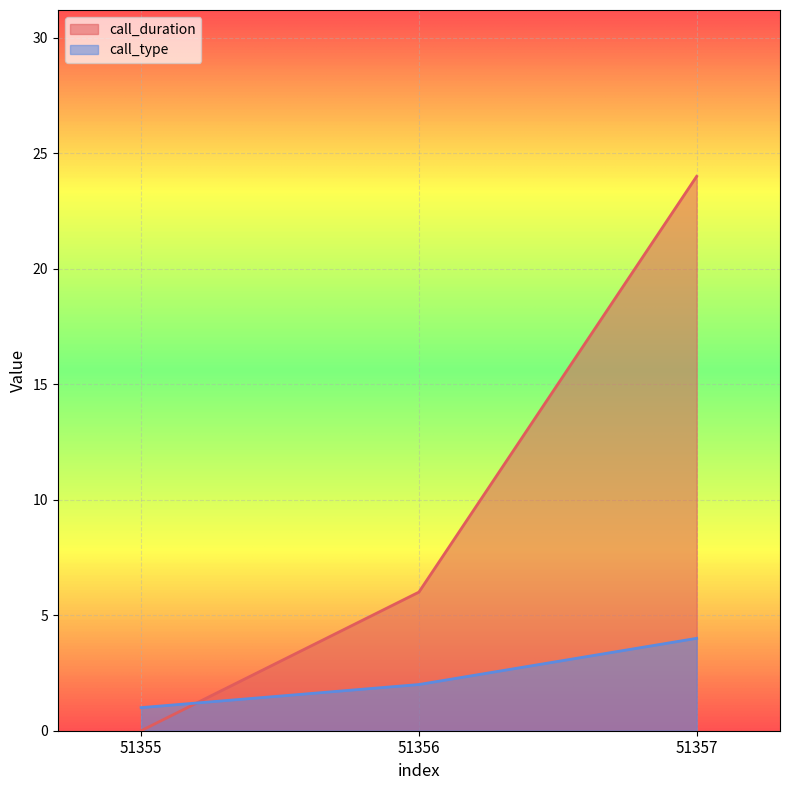

Which label corresponds to the smallest value in the chart?

51355